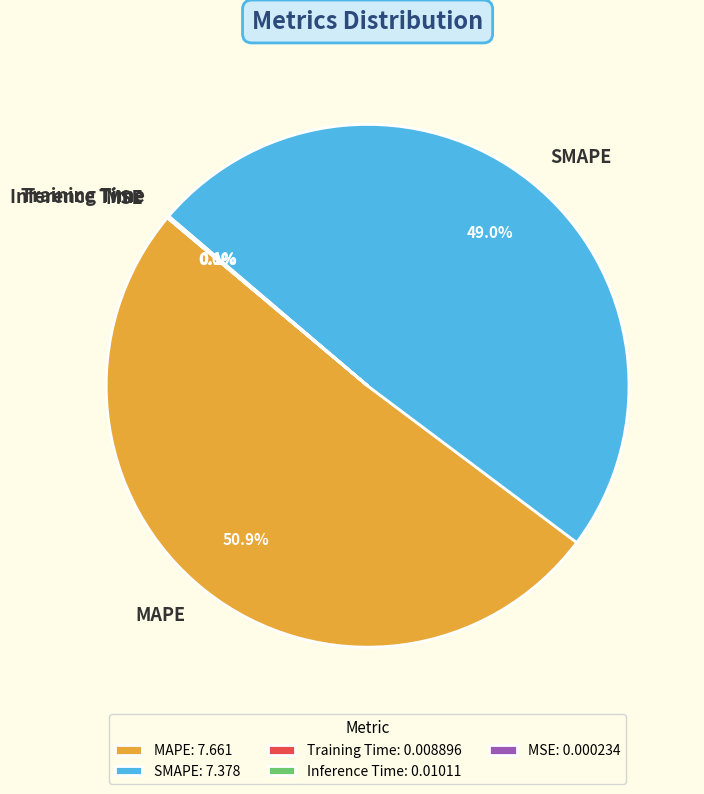

Is it true that MAPE is 62% of the pie?

False